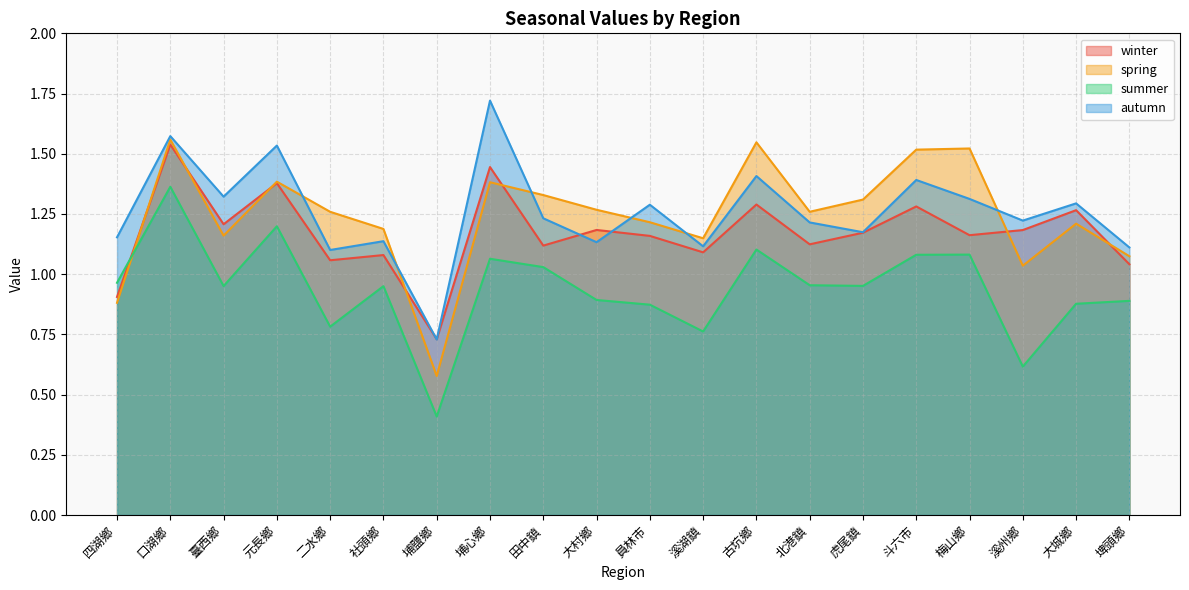

What is the average value of the summer series?

0.9